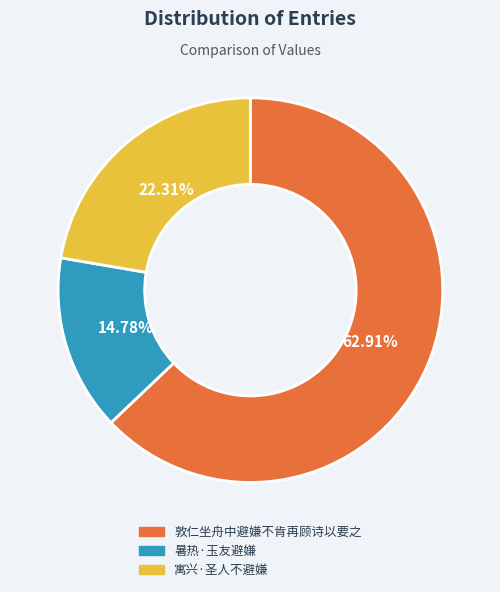

Which category has the biggest portion of the pie?

敦仁坐舟中避嫌不肯再顾诗以要之